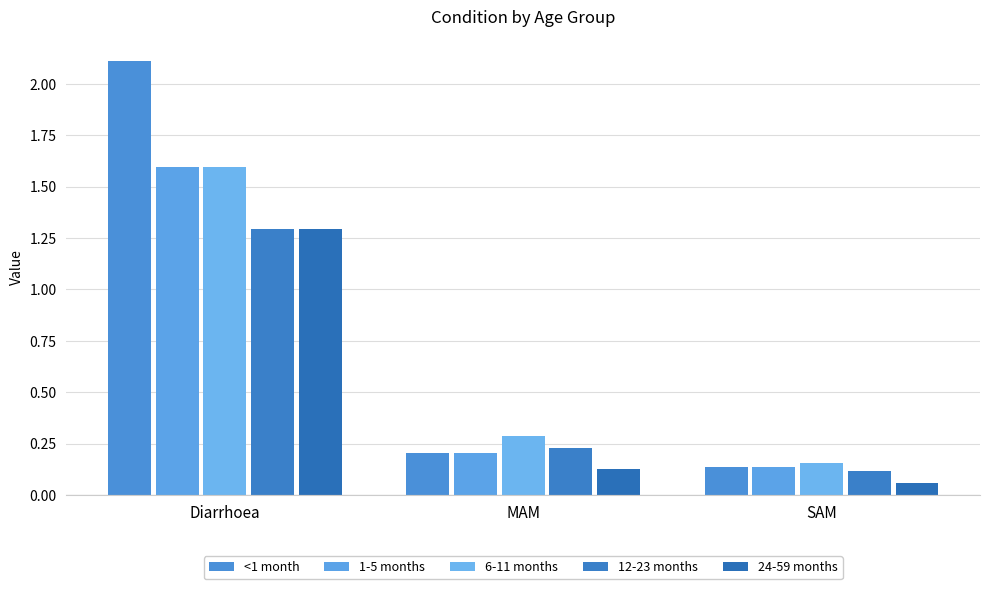

Rank the series at SAM from lowest to highest value.

24-59 months, 12-23 months, <1 month, 1-5 months, 6-11 months